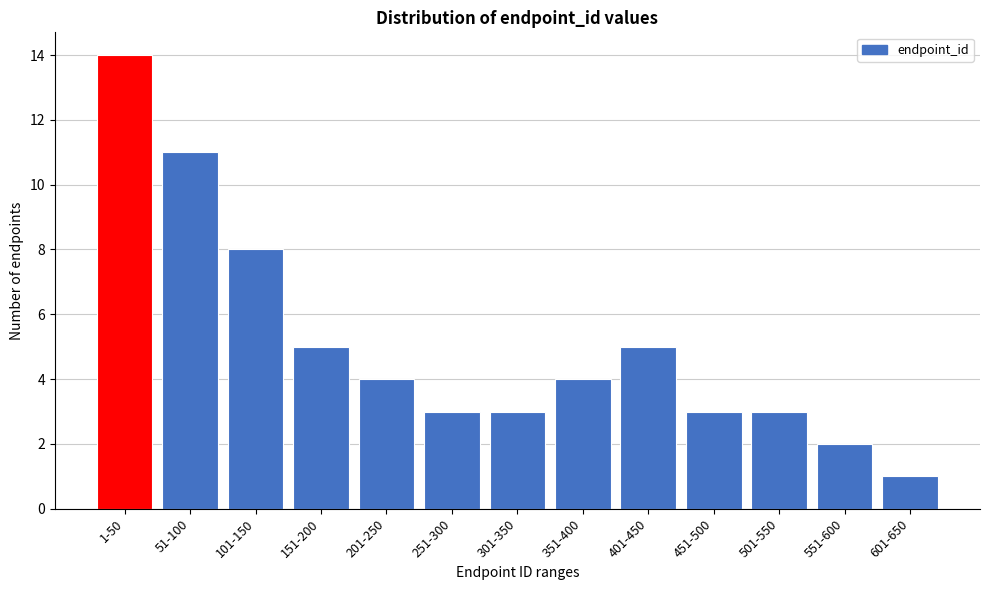

Reading right to left, extract all data points from this chart.

1	2	3	3	5	4	3	3	4	5	8	11	14